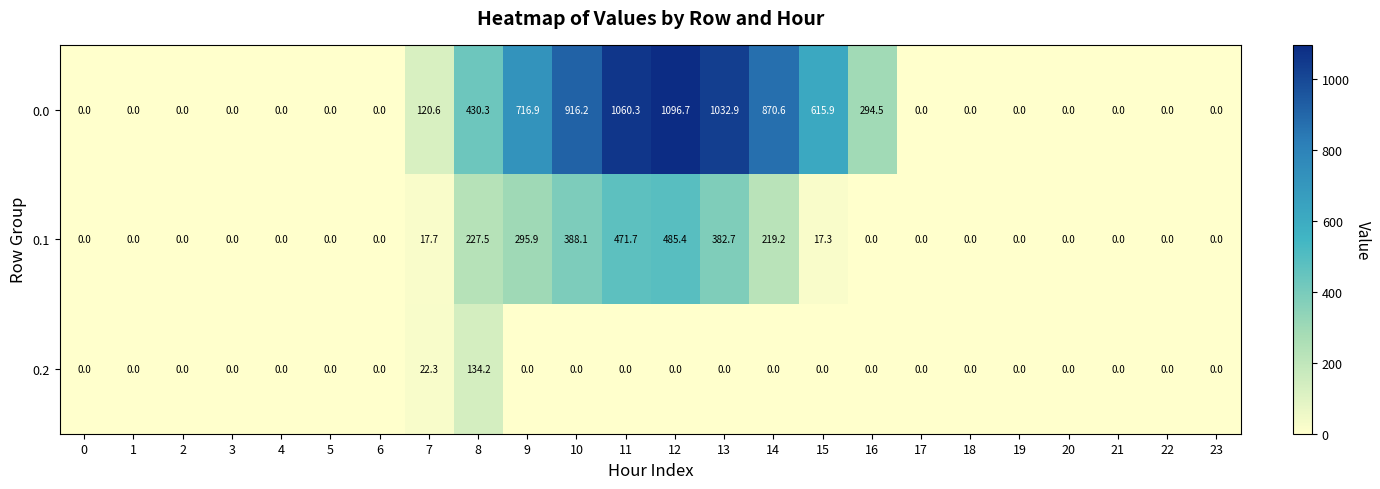

True or false: 0.2 has a value of 29.6 at 8.

False